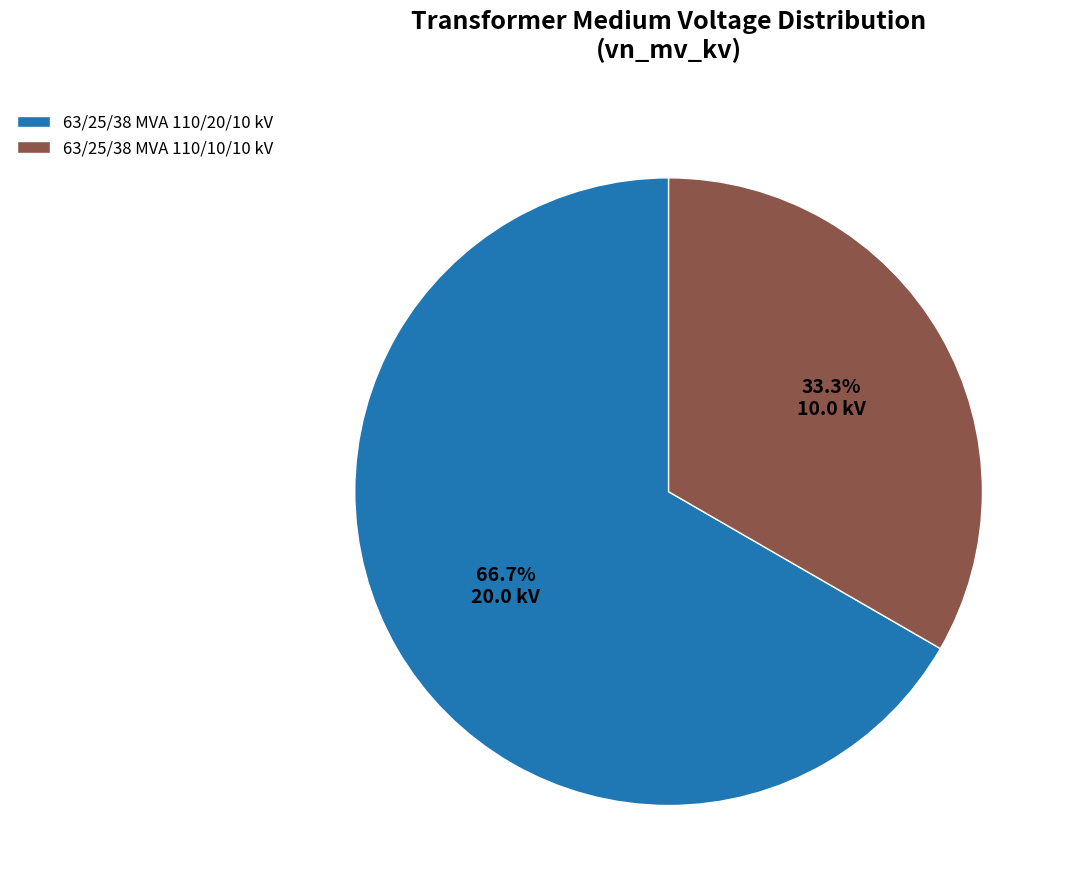

Which category accounts for the majority?

63/25/38 MVA 110/20/10 kV